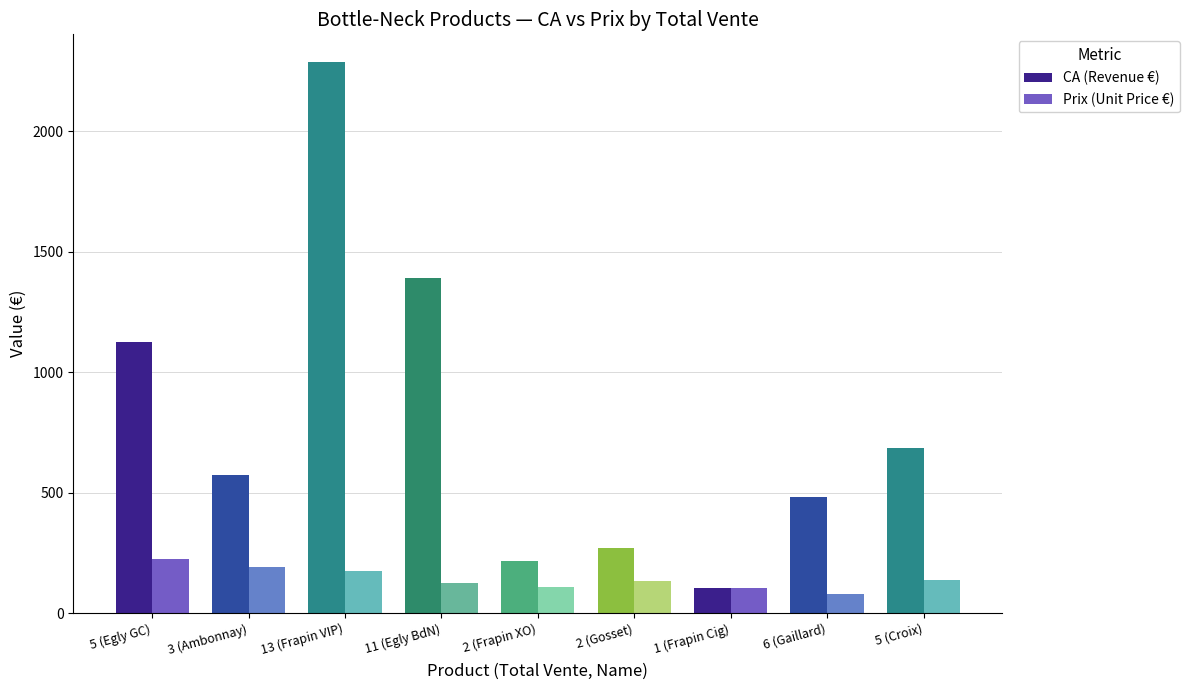

Between 5 (Egly GC) and 13 (Frapin VIP), which series saw the biggest shift?

CA (Revenue €)